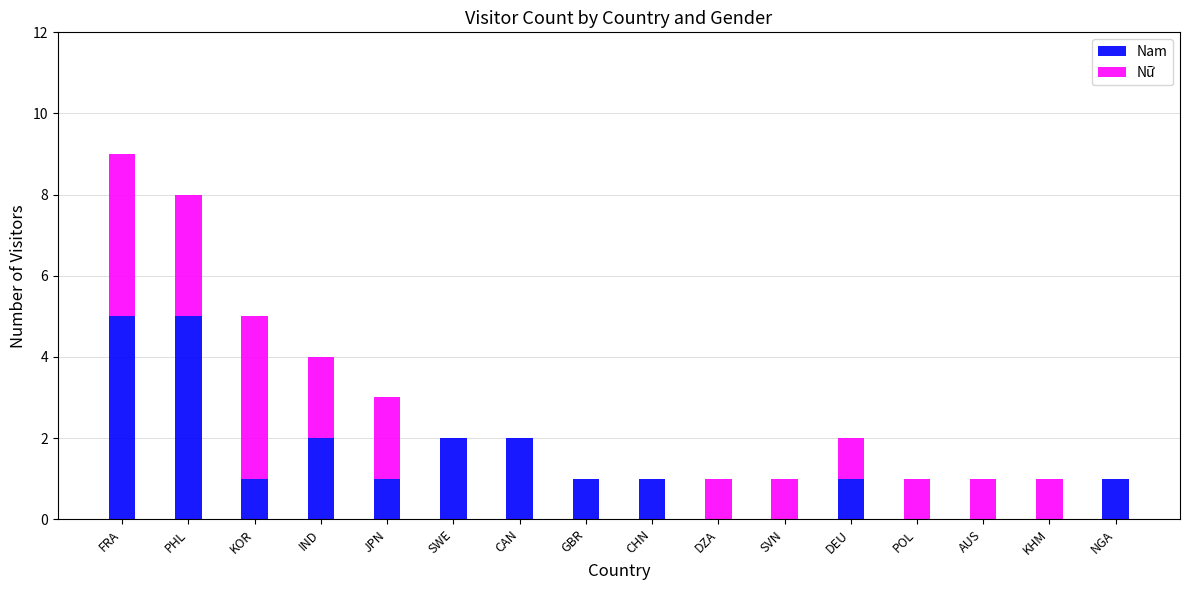

Is it true that Nam equals 5 at PHL?

True